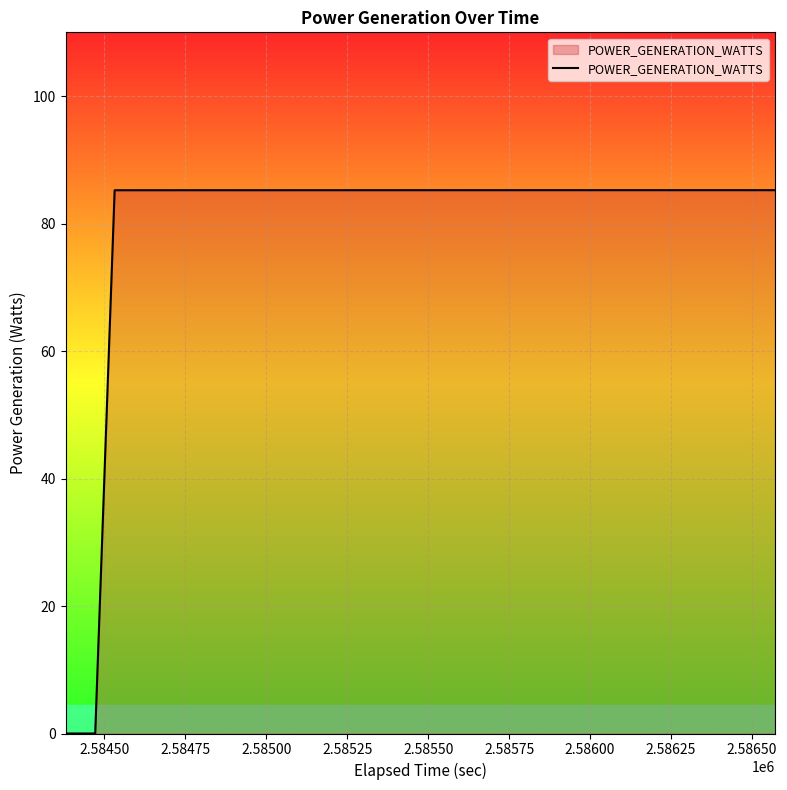

What is the difference between the second highest and minimum values?

85.2